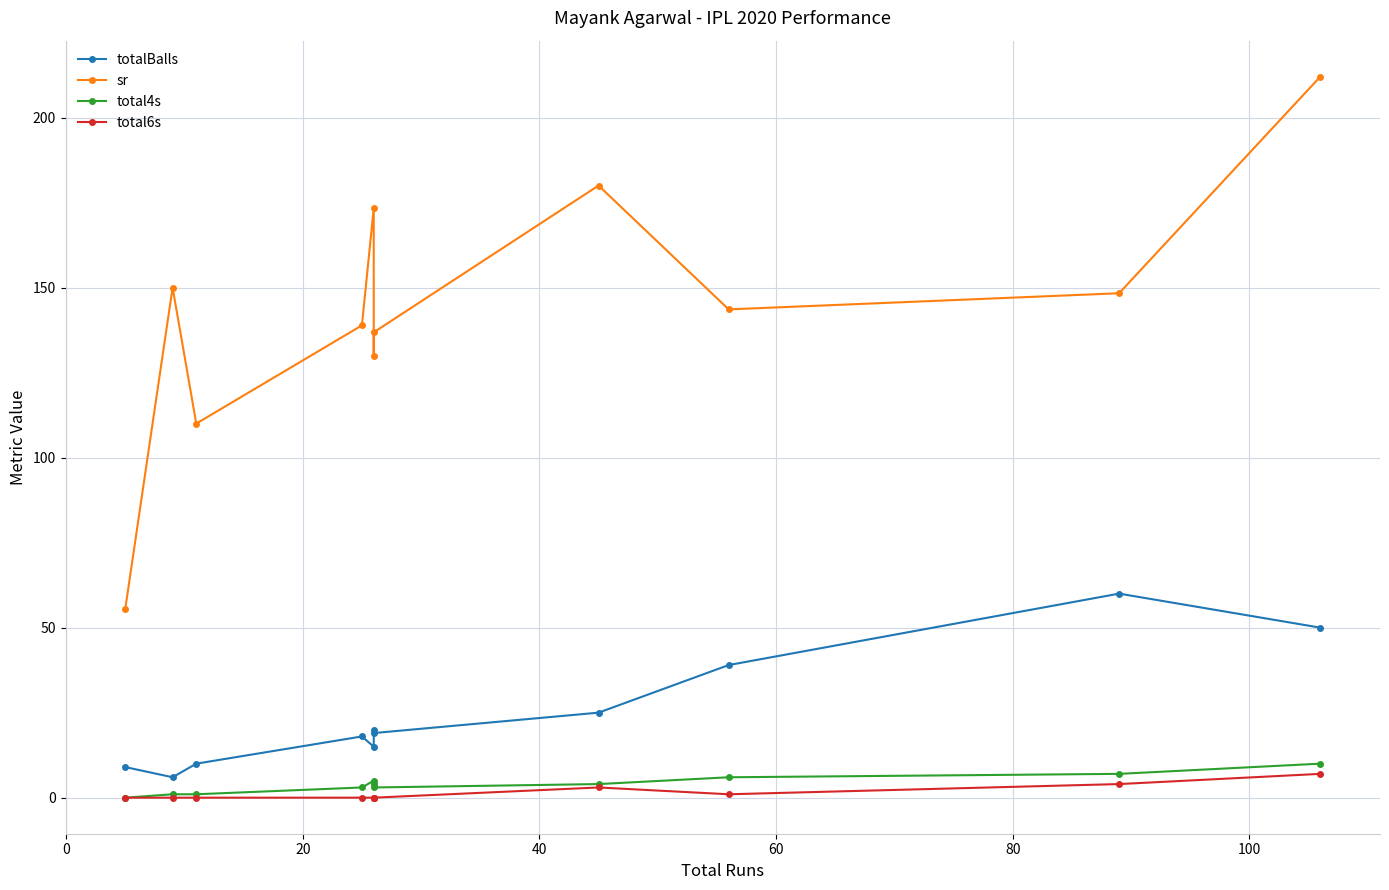

How many distinct data groups are displayed?

4